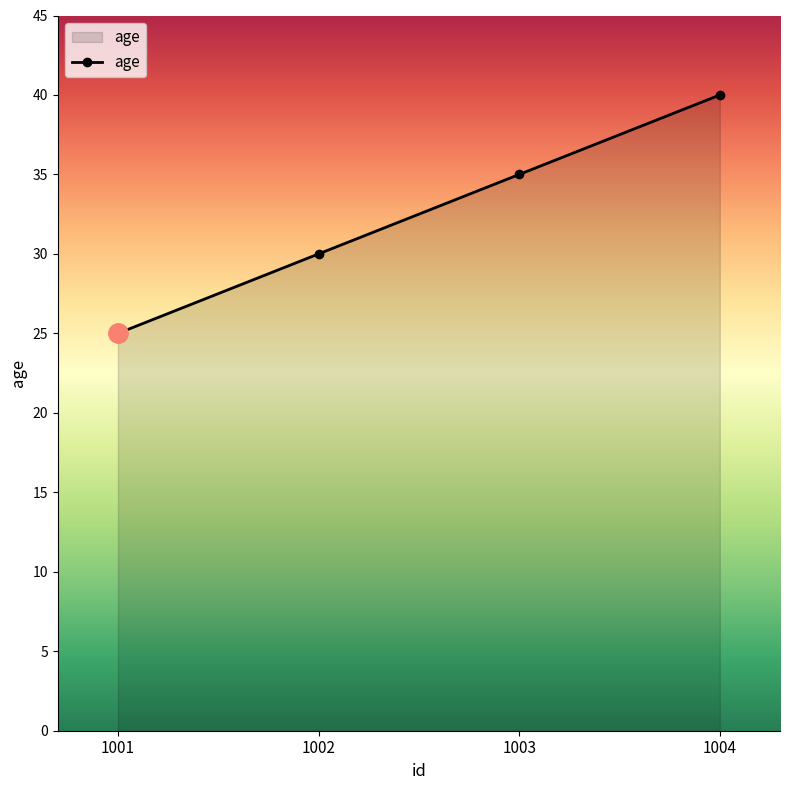

What is the change in value from 1001 to 1003?

+10